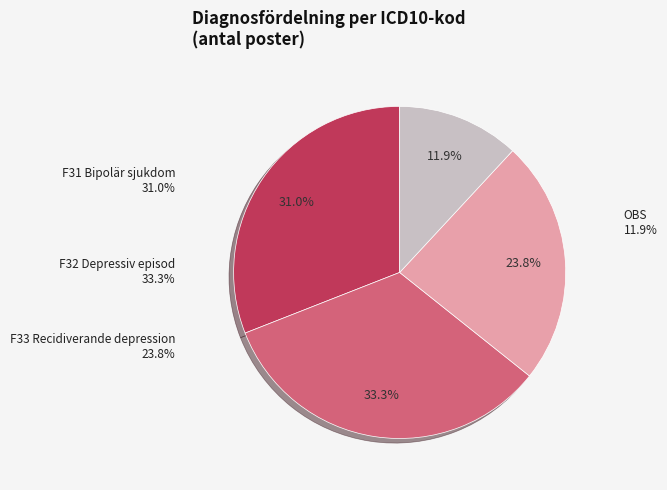

To the nearest percent, what is the difference between the largest and smallest slice percentages?

21%